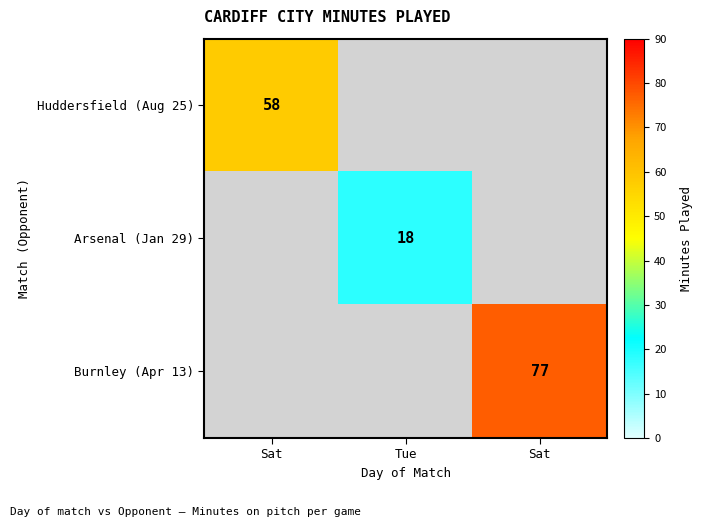

Which series has the largest range (max minus min)?

Huddersfield (Aug 25)